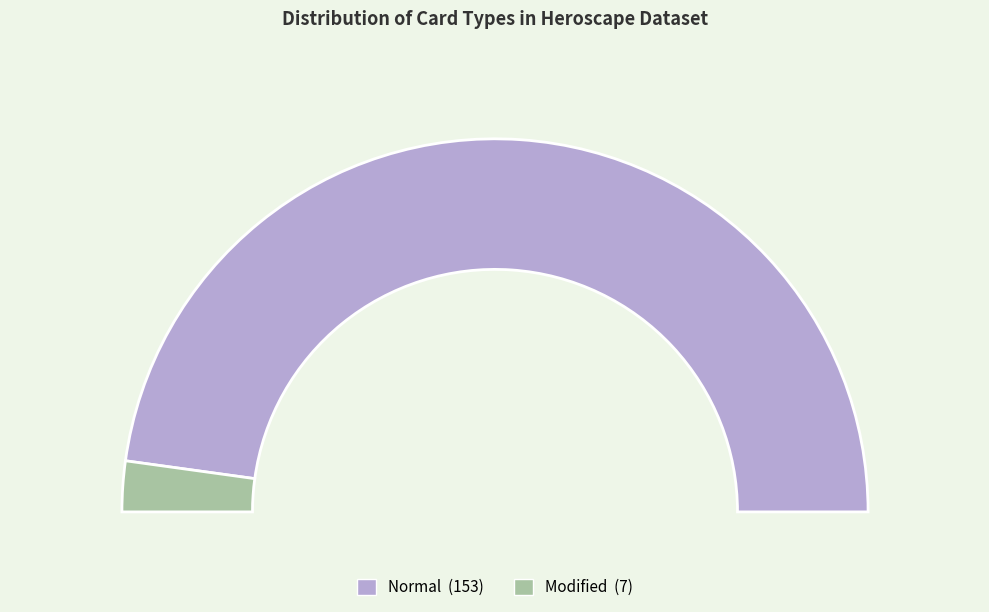

Which slice is the smallest?

Modified